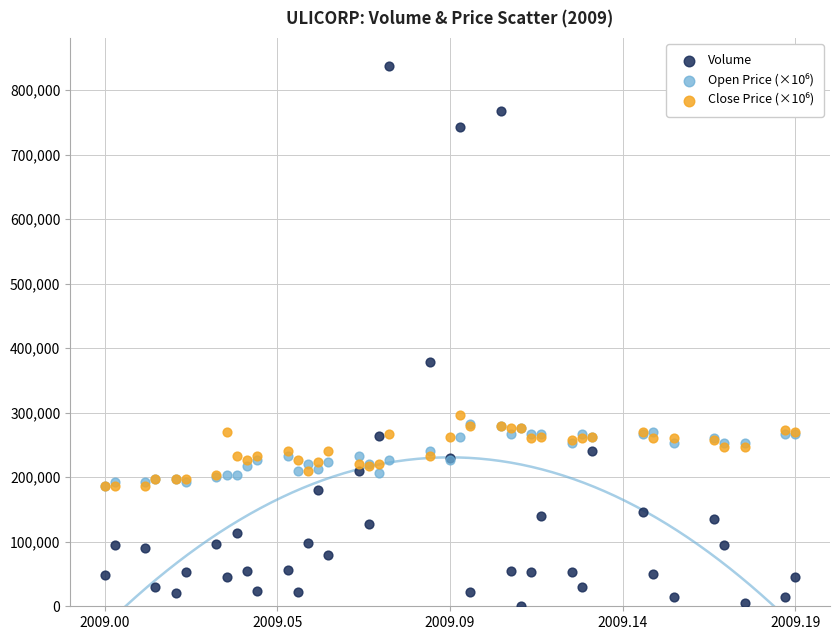

In the Volume series, what Y value is closest to 418875?

378000